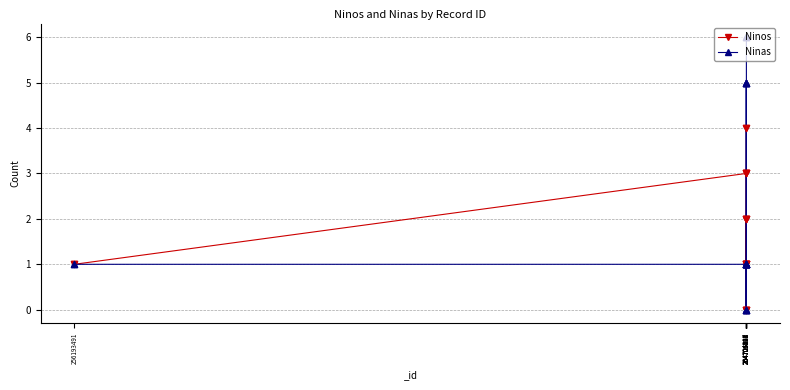

What are all the series names shown in the legend?

Ninos, Ninas